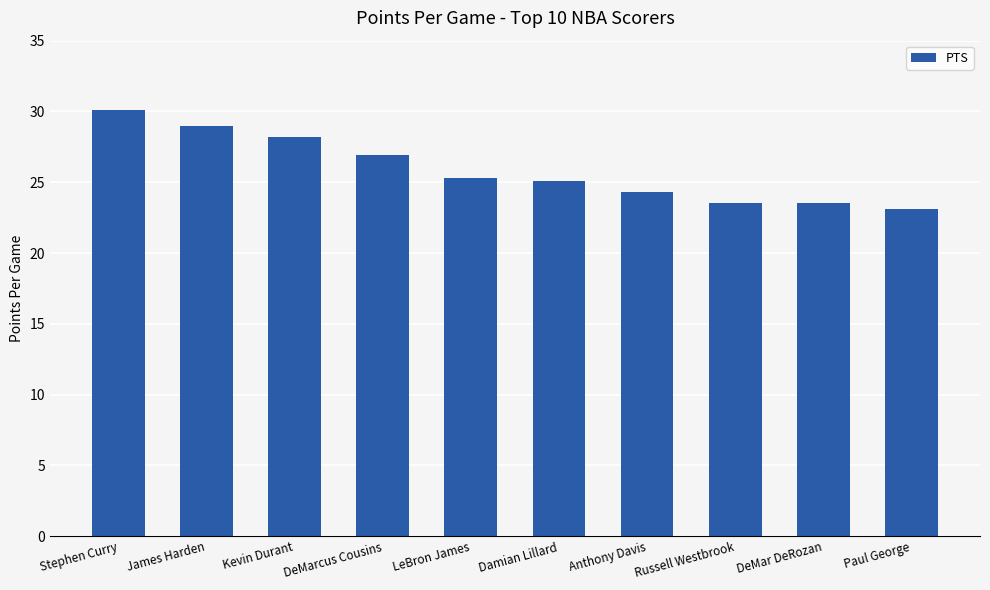

What is the value of the 7th bar from the left?

24.3